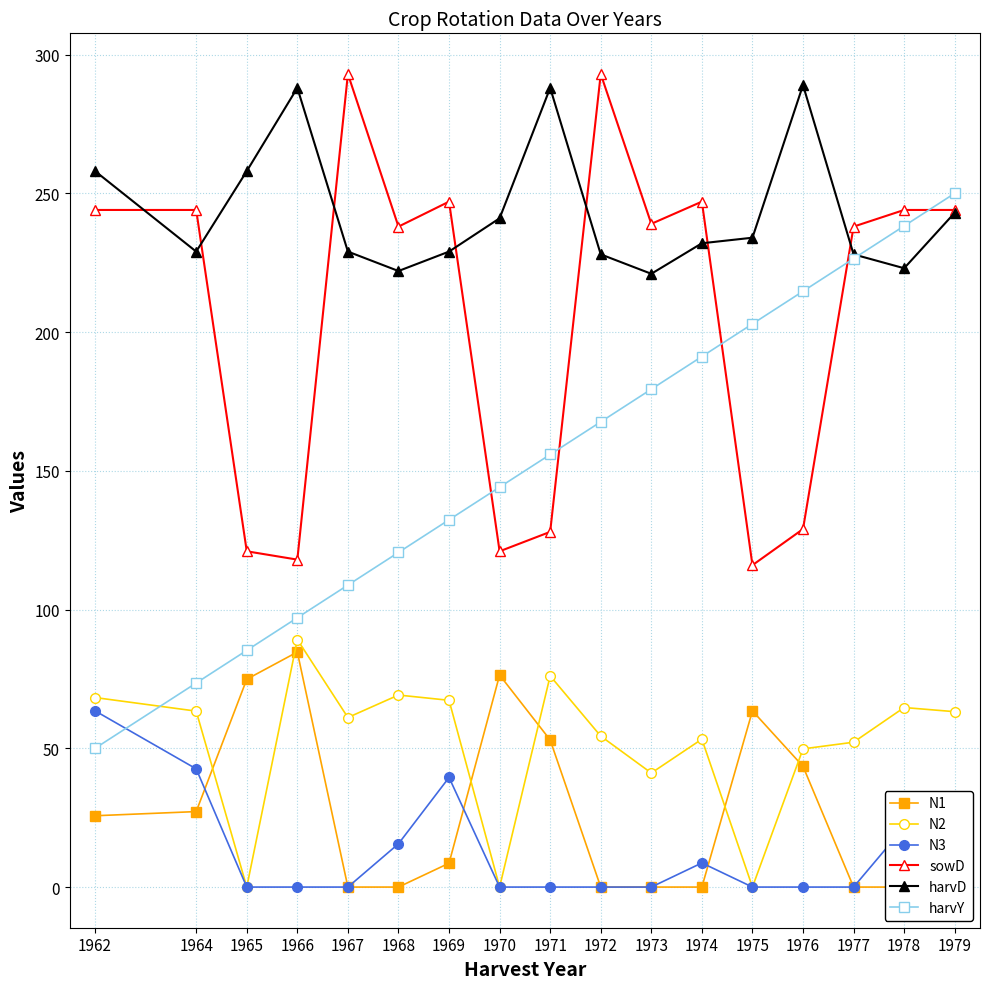

What is the total value across all series at 1964?

679.7